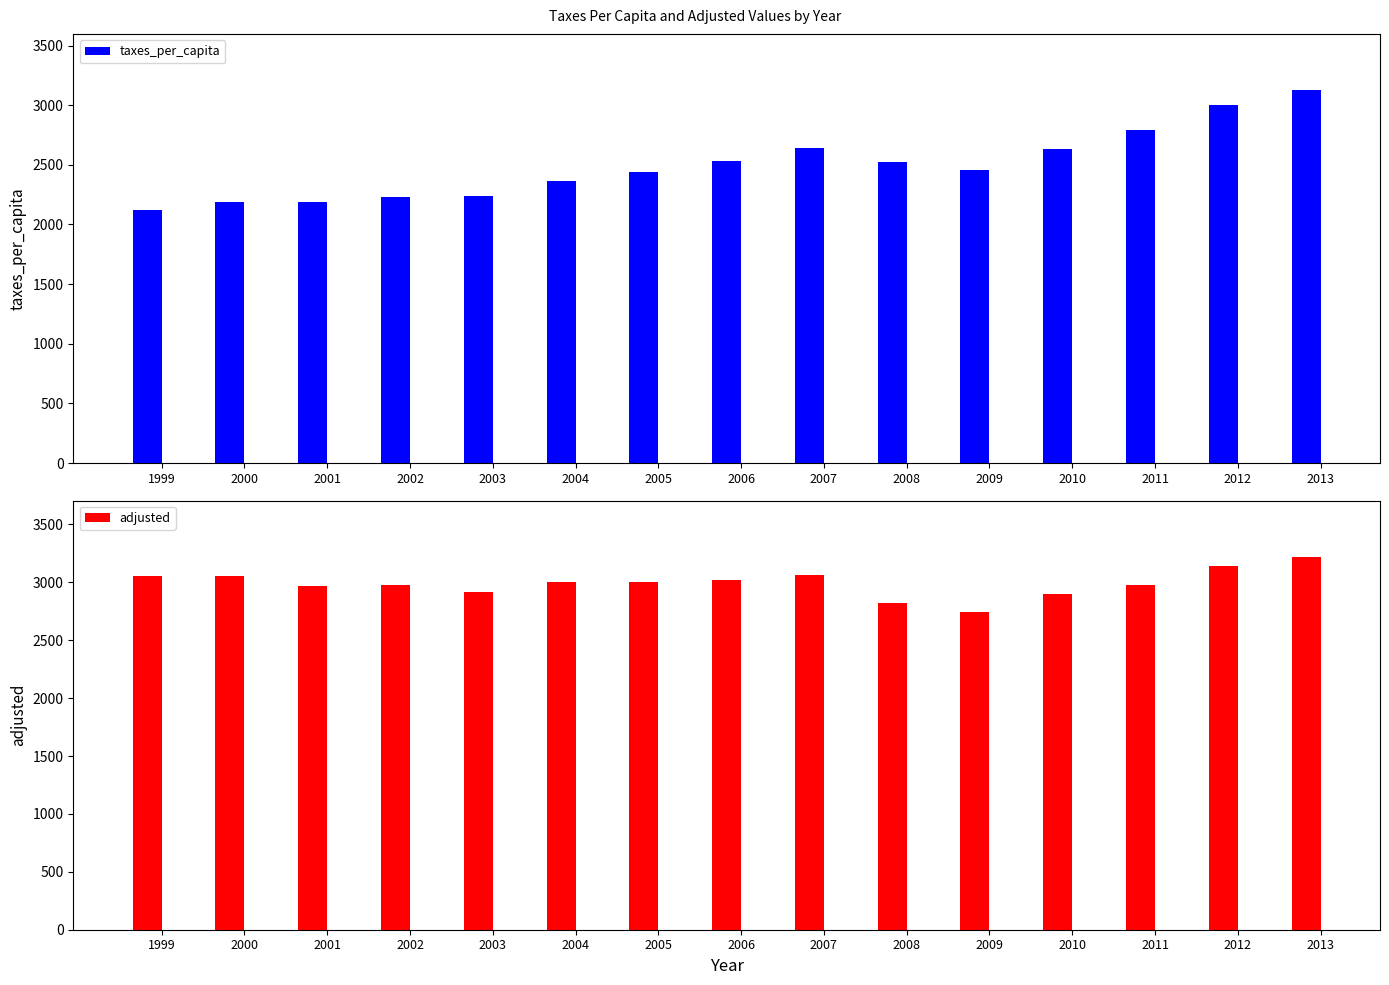

Is the value of taxes_per_capita at 2001 greater than the value of adjusted at 2013?

No